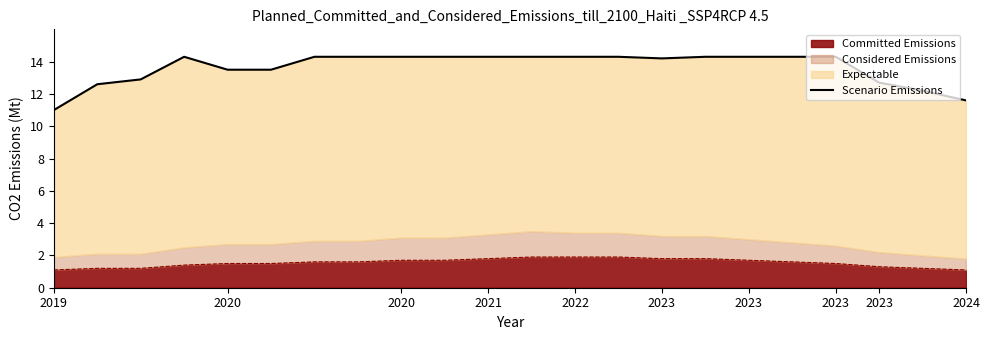

What is the average value?

13.6